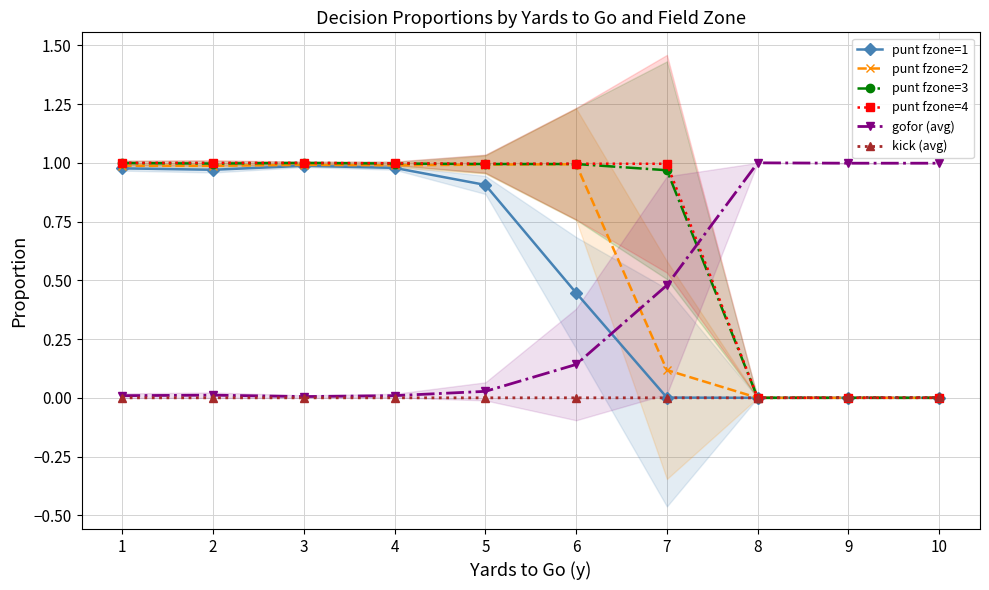

Between 2 and 7, which series saw the biggest shift?

punt fzone=1